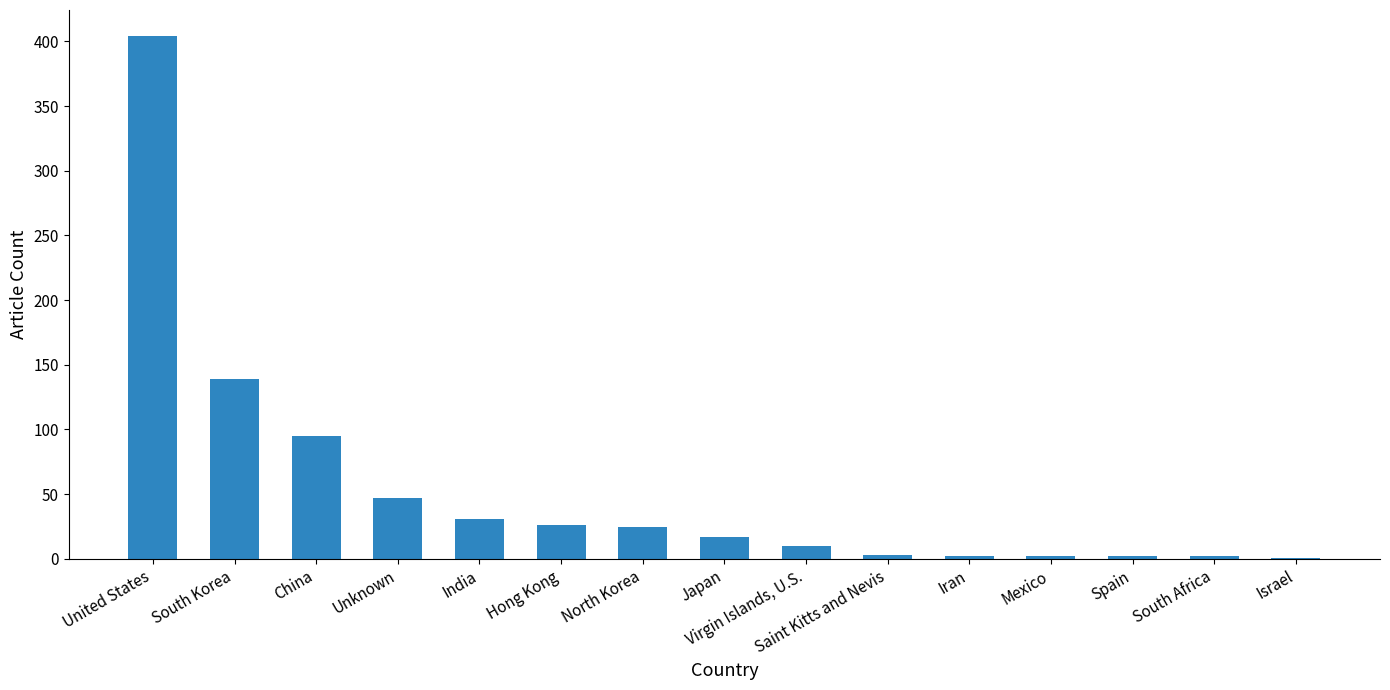

Between Saint Kitts and Nevis and India, which is larger?

India